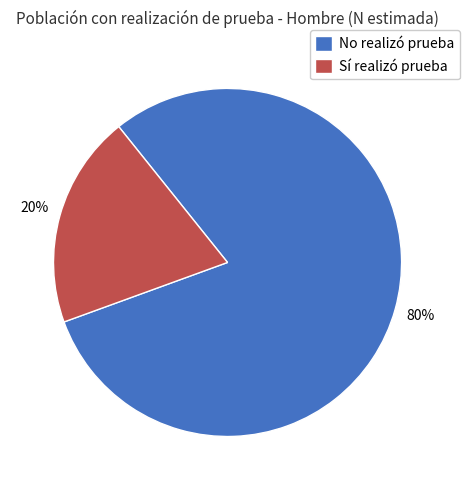

Which category has the biggest portion of the pie?

No realizó prueba